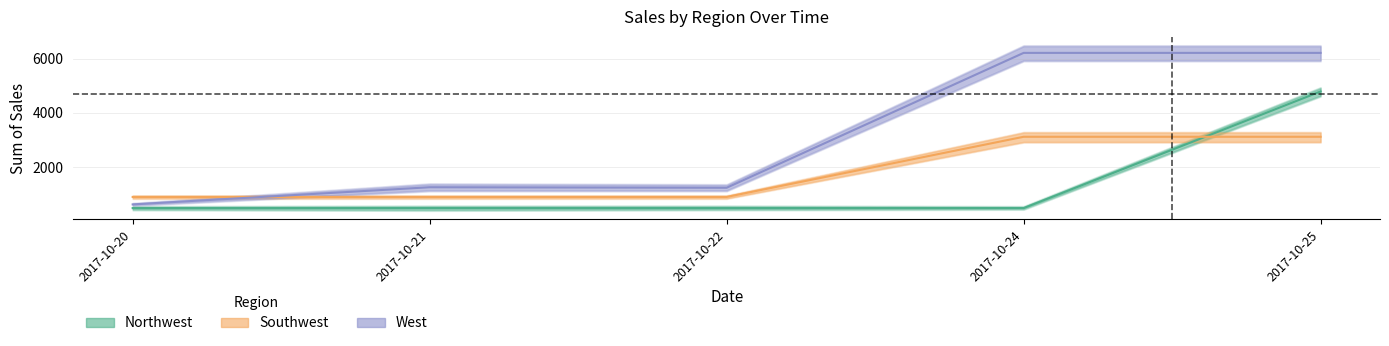

What is the value of the Northwest point at the 5th from the left?

4791